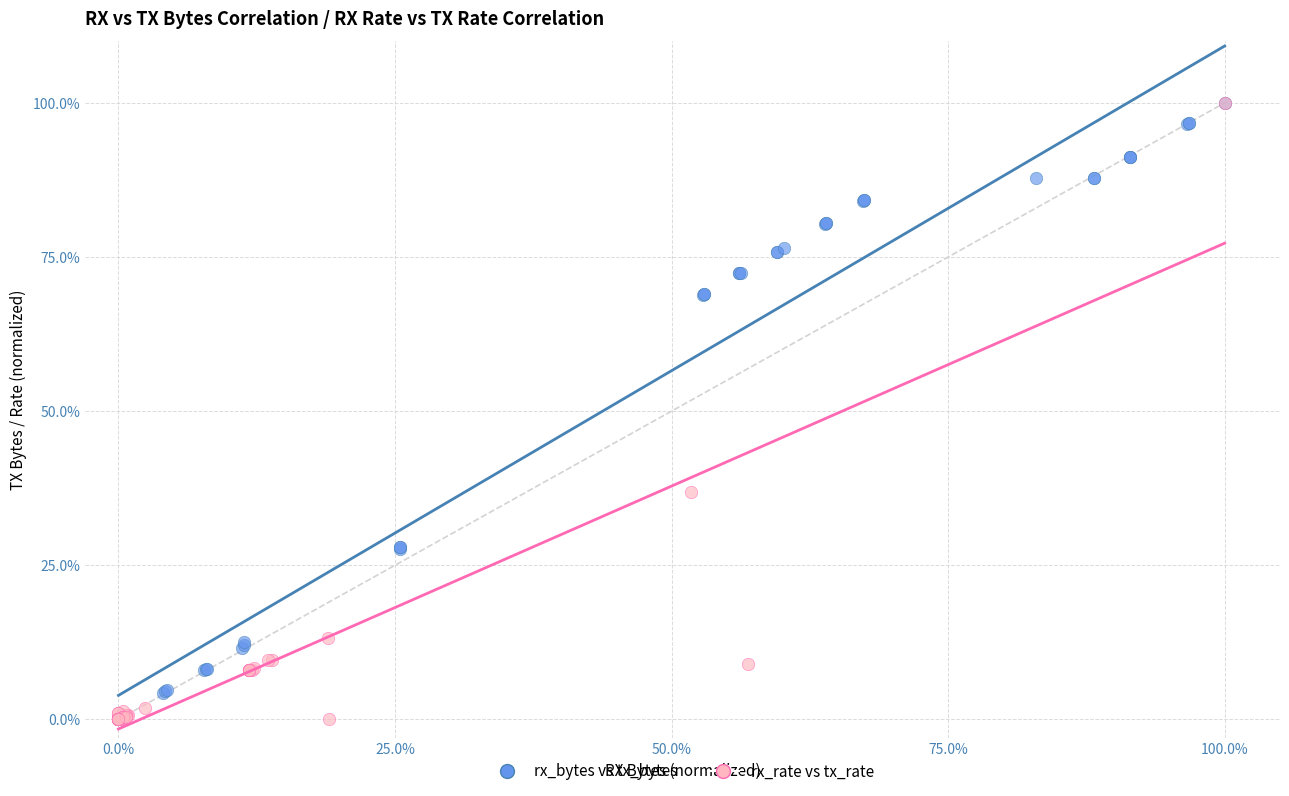

What are all the series names shown in the legend?

rx_bytes vs tx_bytes, rx_rate vs tx_rate